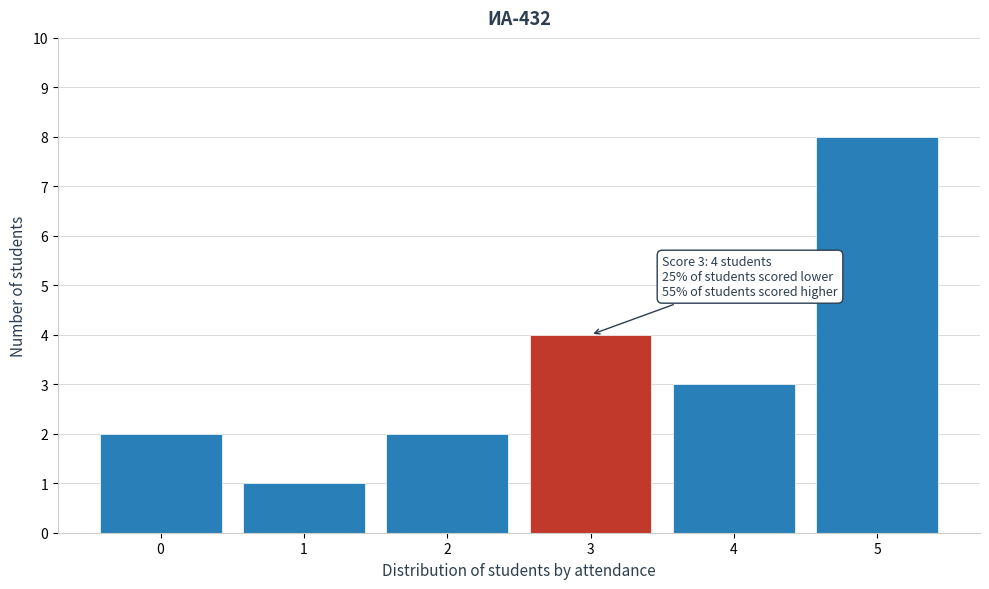

Reading left to right, what are all the values shown in this chart?

0=2	1=1	2=2	3=4	4=3	5=8